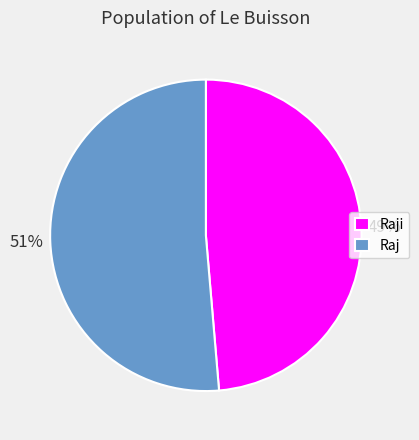

Which has a higher value, Raji or Raj?

Raj